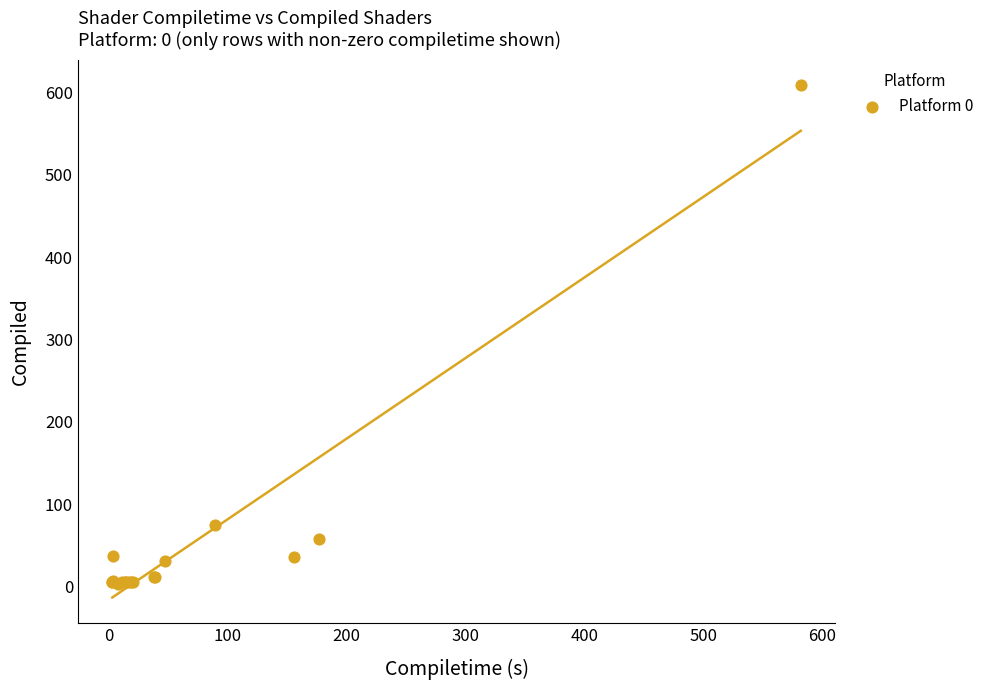

What Y value in the scatter plot is closest to 306?

75